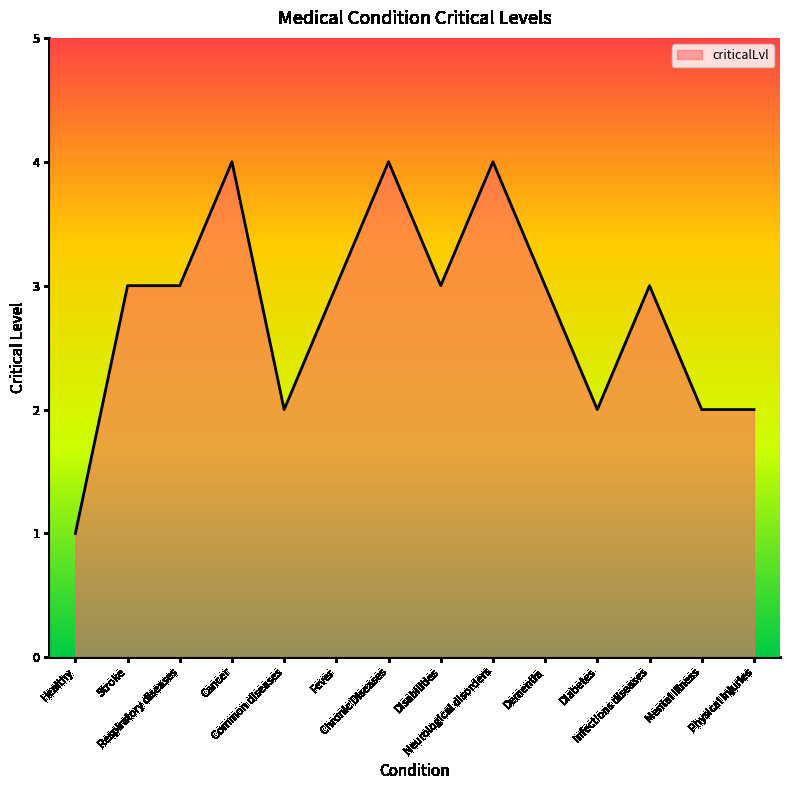

Approximately how many times larger is the value at Infections diseases compared to Healthy?

3.0